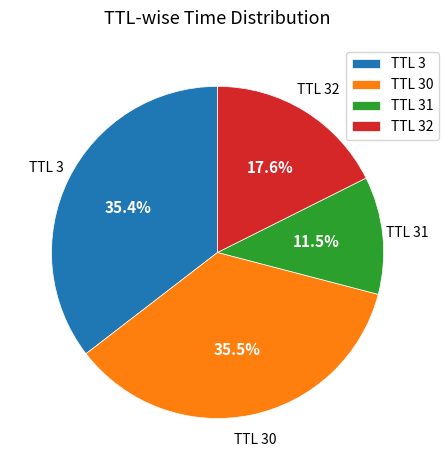

Does TTL 31 account for over 50% of the chart?

No